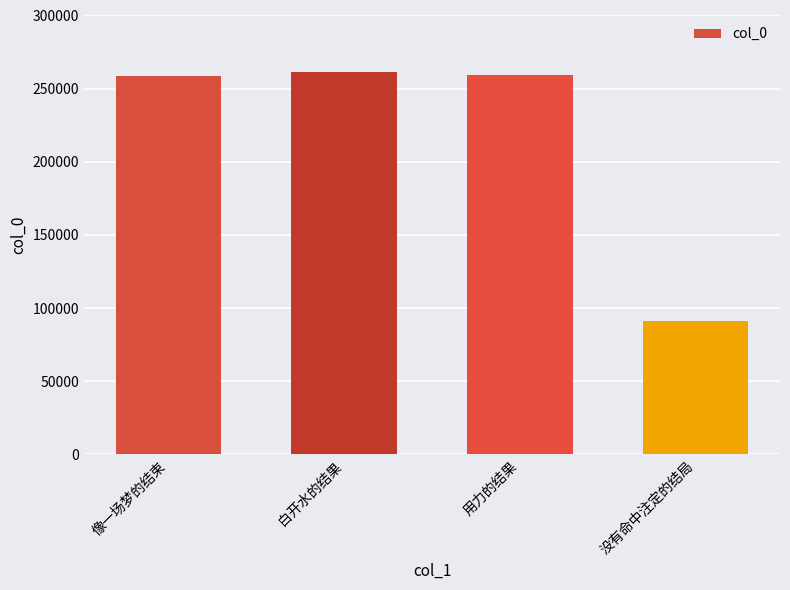

What is the value of the 2nd bar from the left?

261265